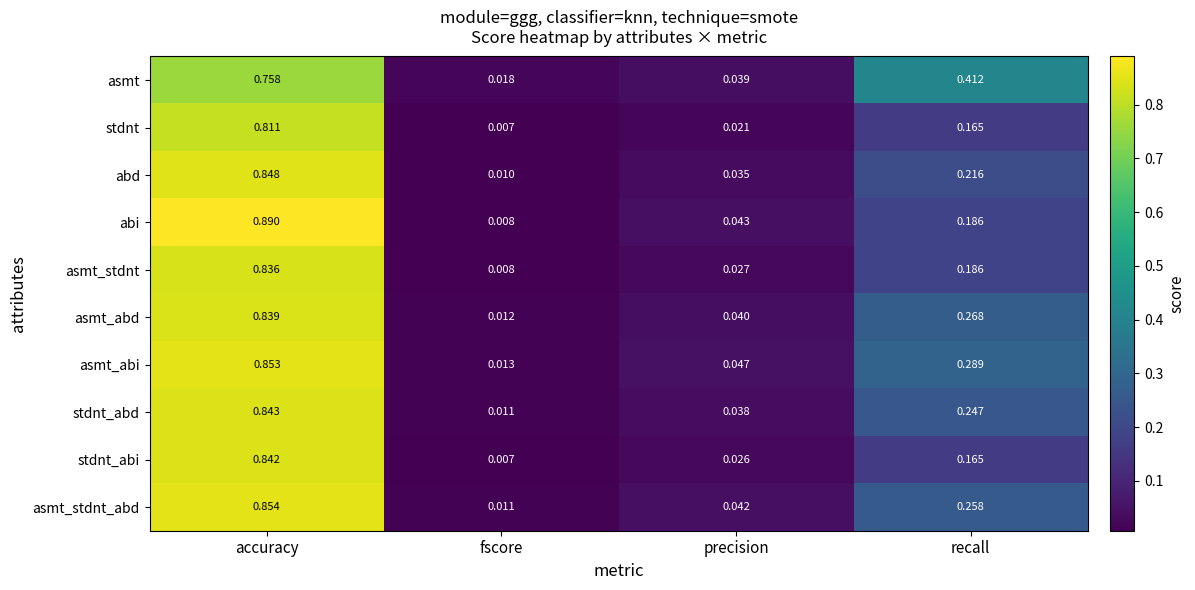

Which series has the largest range (max minus min)?

abi